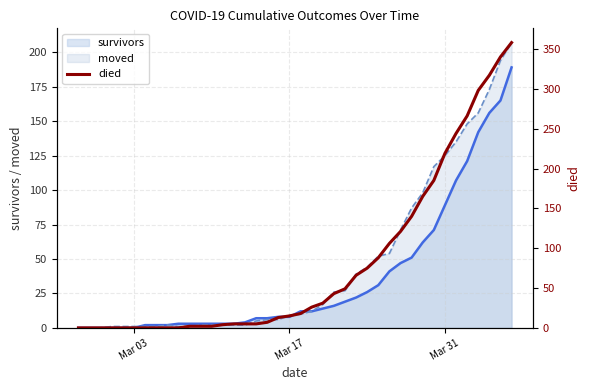

Count the number of values greater than 18.

19